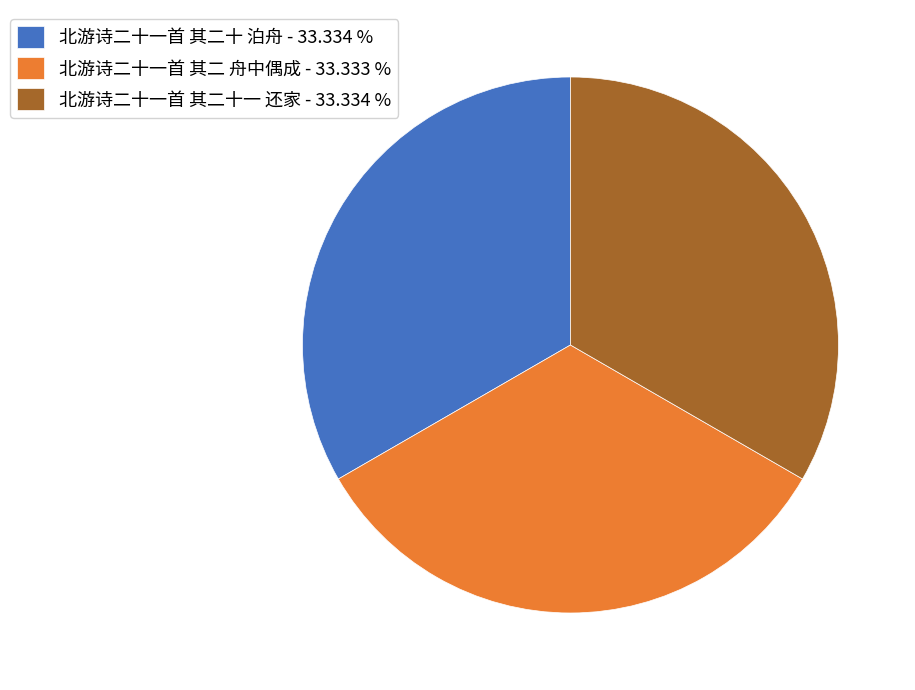

Is there a majority slice in this chart?

No